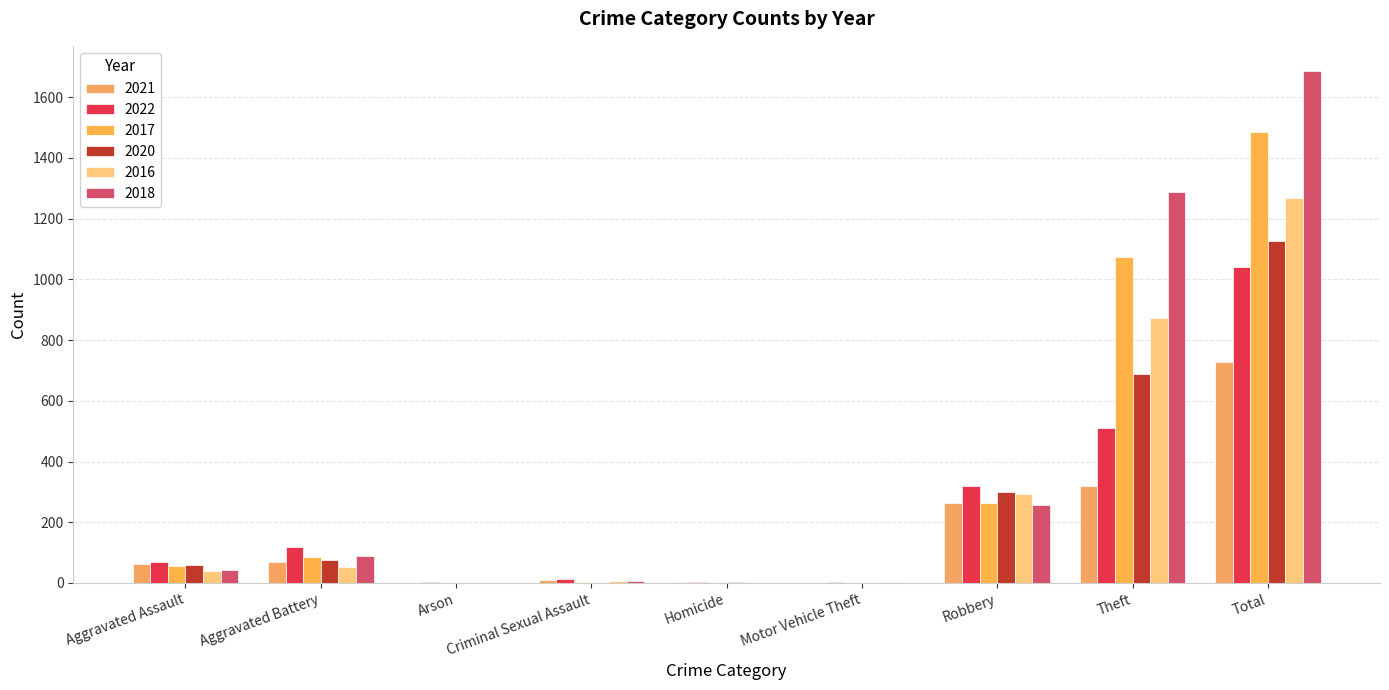

How many groups of bars are there?

9